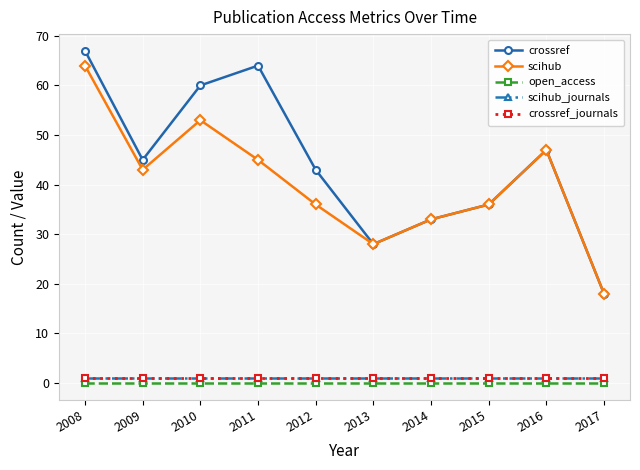

Which series has the largest range (max minus min)?

crossref